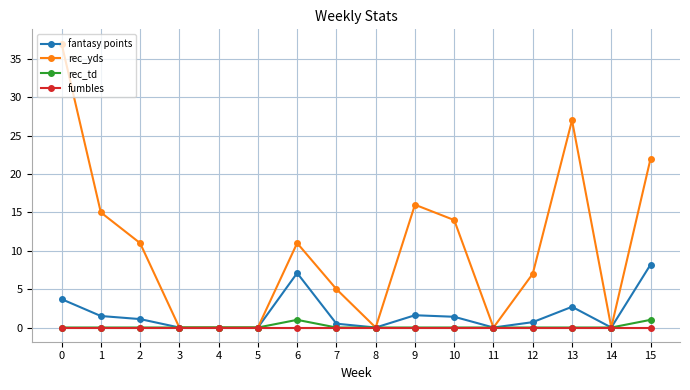

Which series has the largest range (max minus min)?

rec_yds